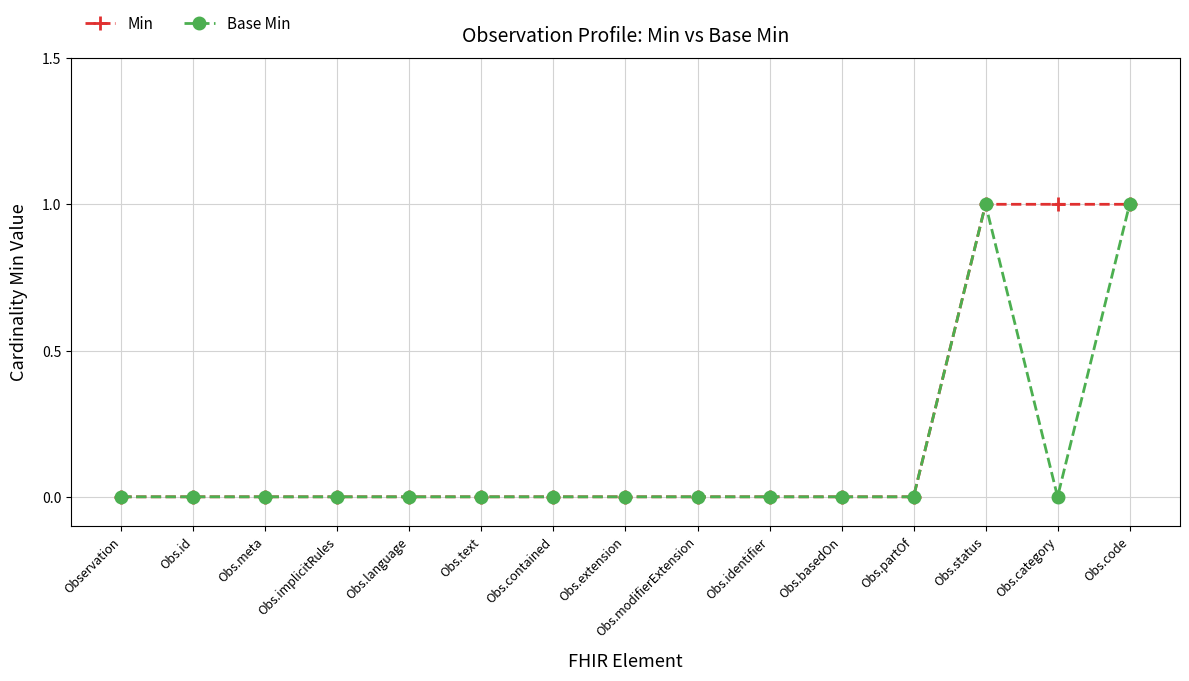

How many Min values are between 0 and 1?

15